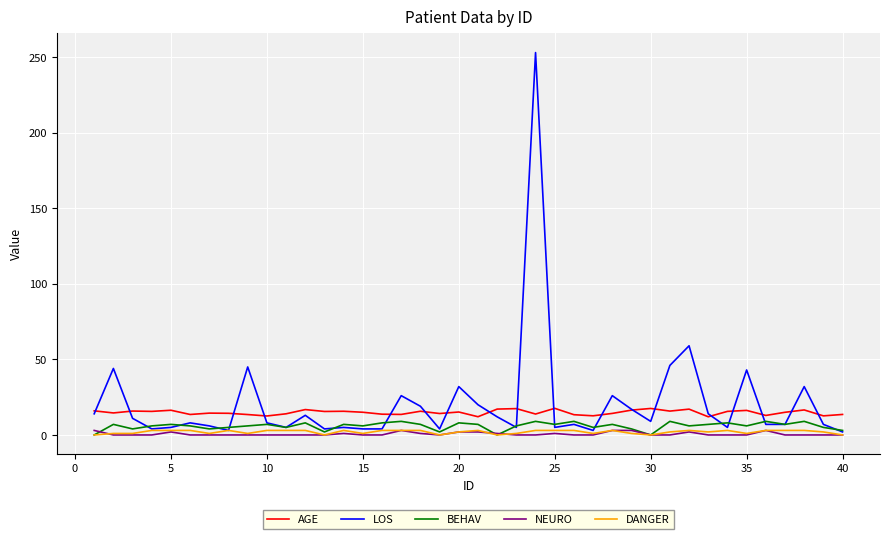

Which series has the widest spread of values?

LOS